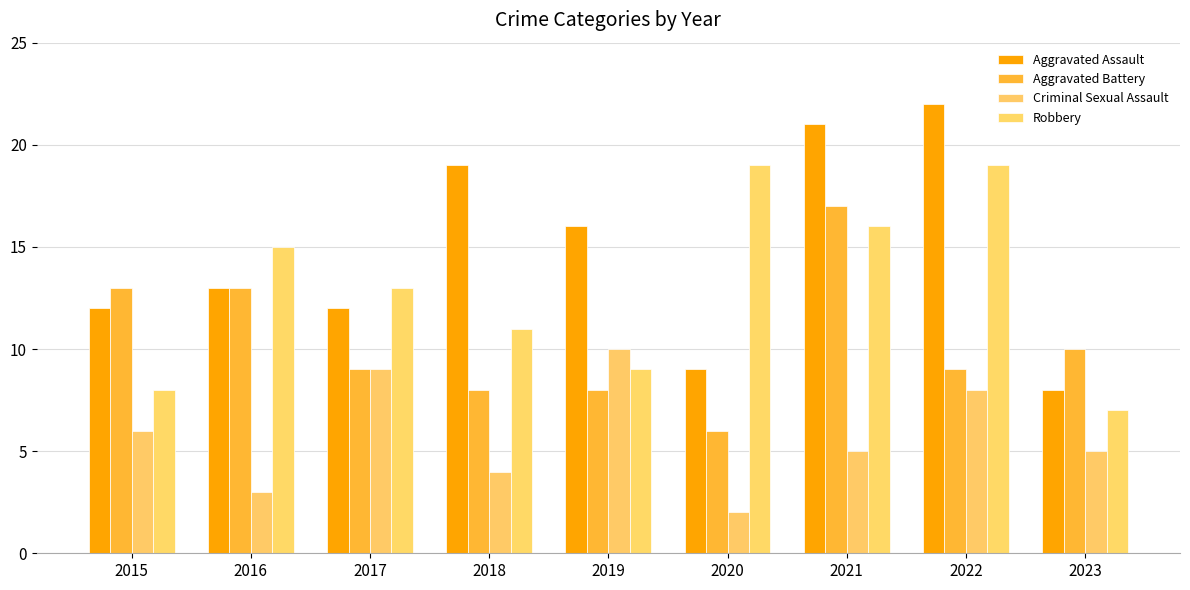

At which category is the sum across all series the highest?

2021